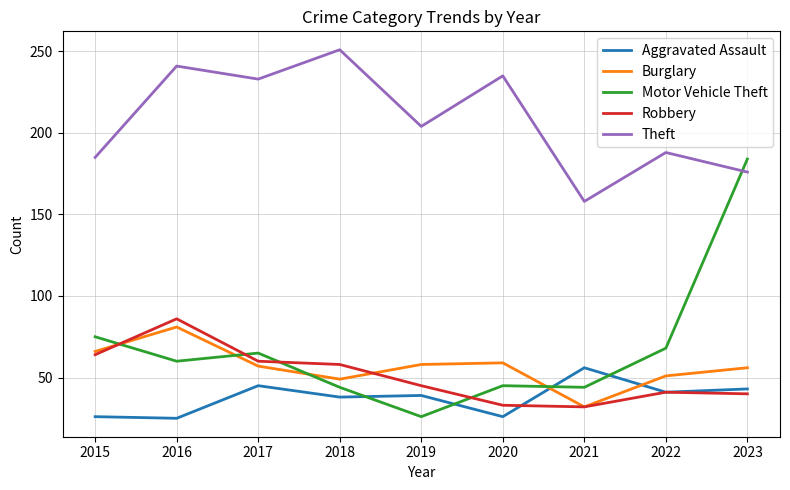

Does the chart have visible grid lines?

Yes